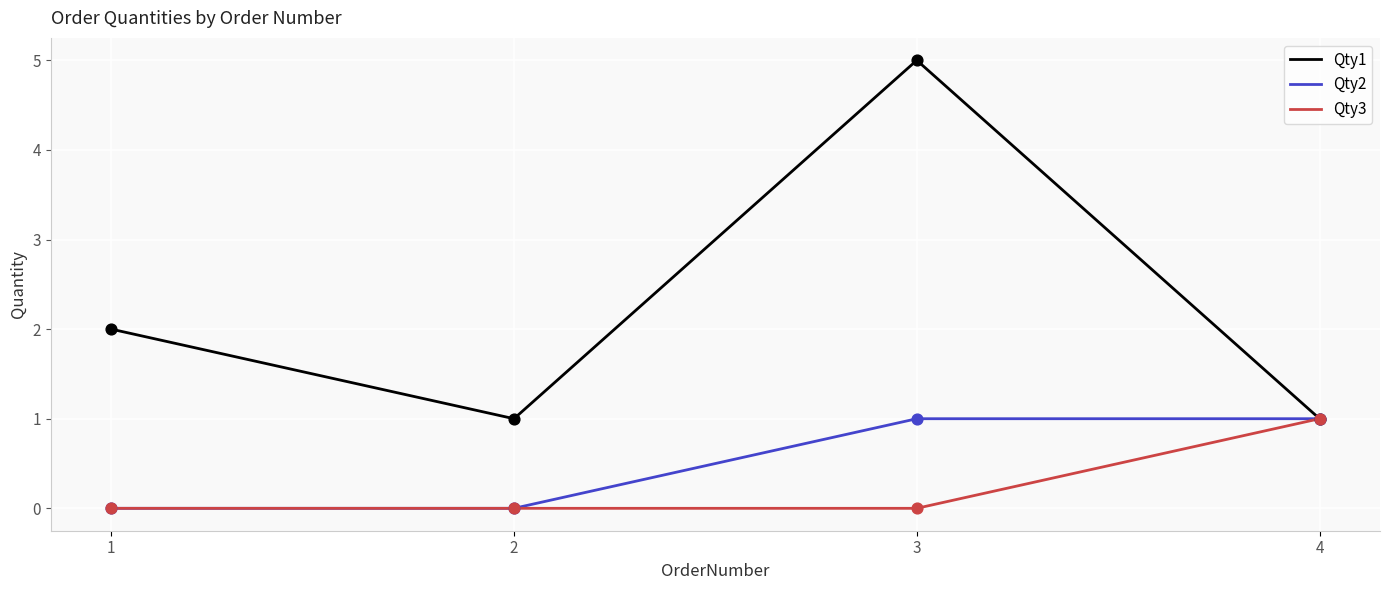

What are all the series names shown in the legend?

Qty1, Qty2, Qty3